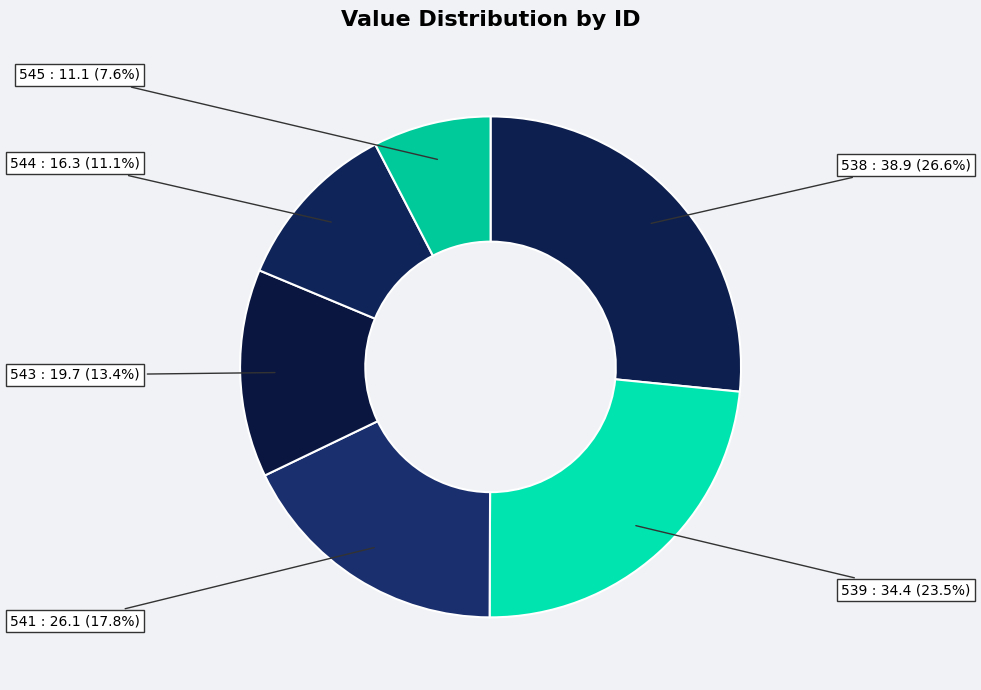

To the nearest percent, what portion does 543 represent?

13%